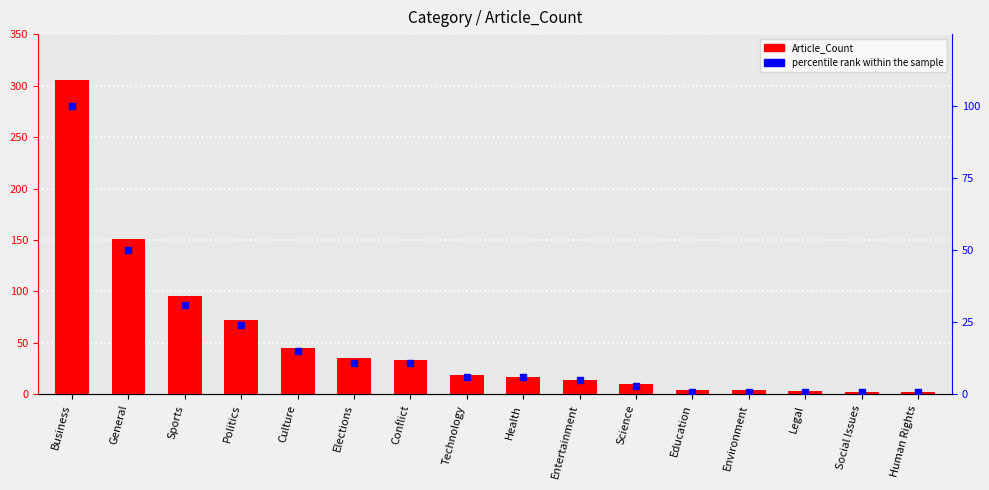

Which series has the widest spread of values?

Article_Count